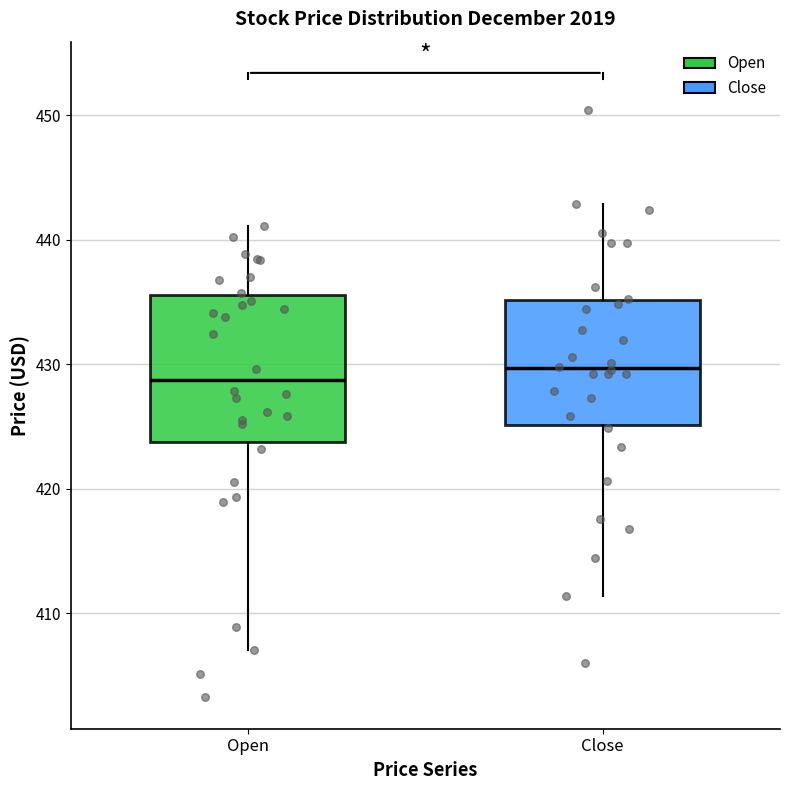

Which box is the tallest, from its lower edge to its upper edge?

Open